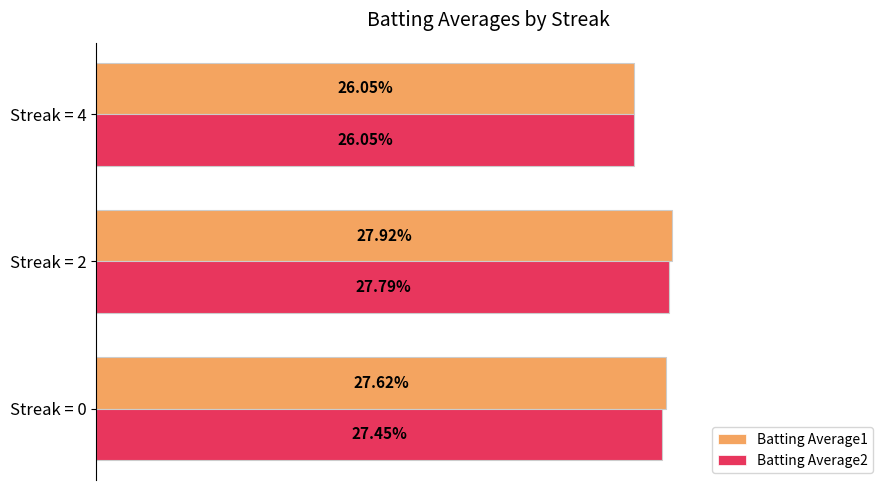

What are all the series names shown in the legend?

Batting Average1, Batting Average2